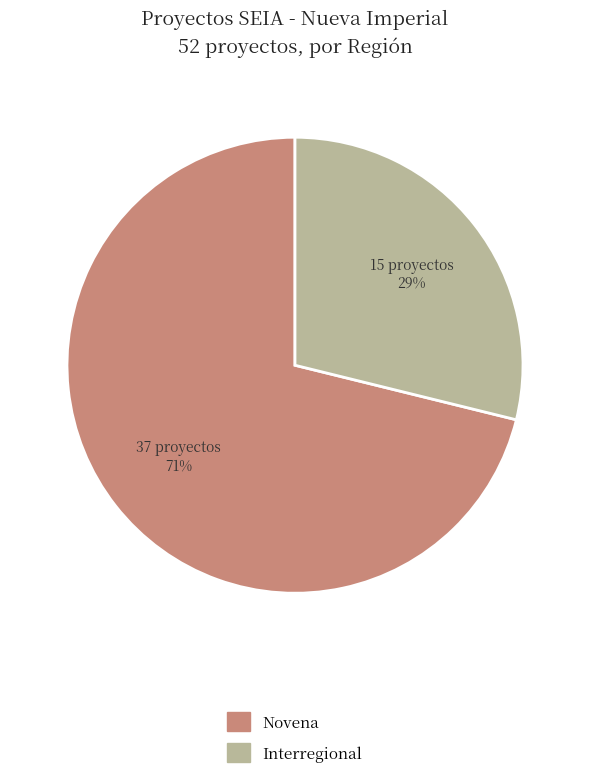

True or false: Novena accounts for 71% of the total.

True